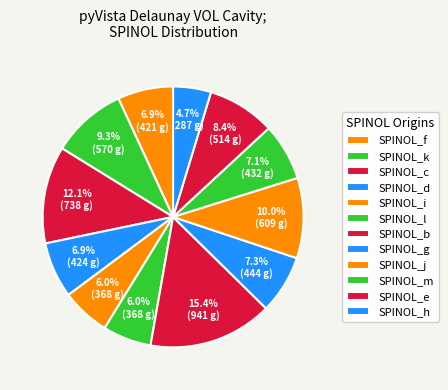

To the nearest percent, what portion does SPINOL_l represent?

6%